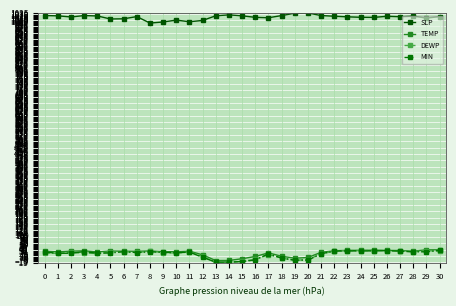

Which series has the widest spread of values?

DEWP